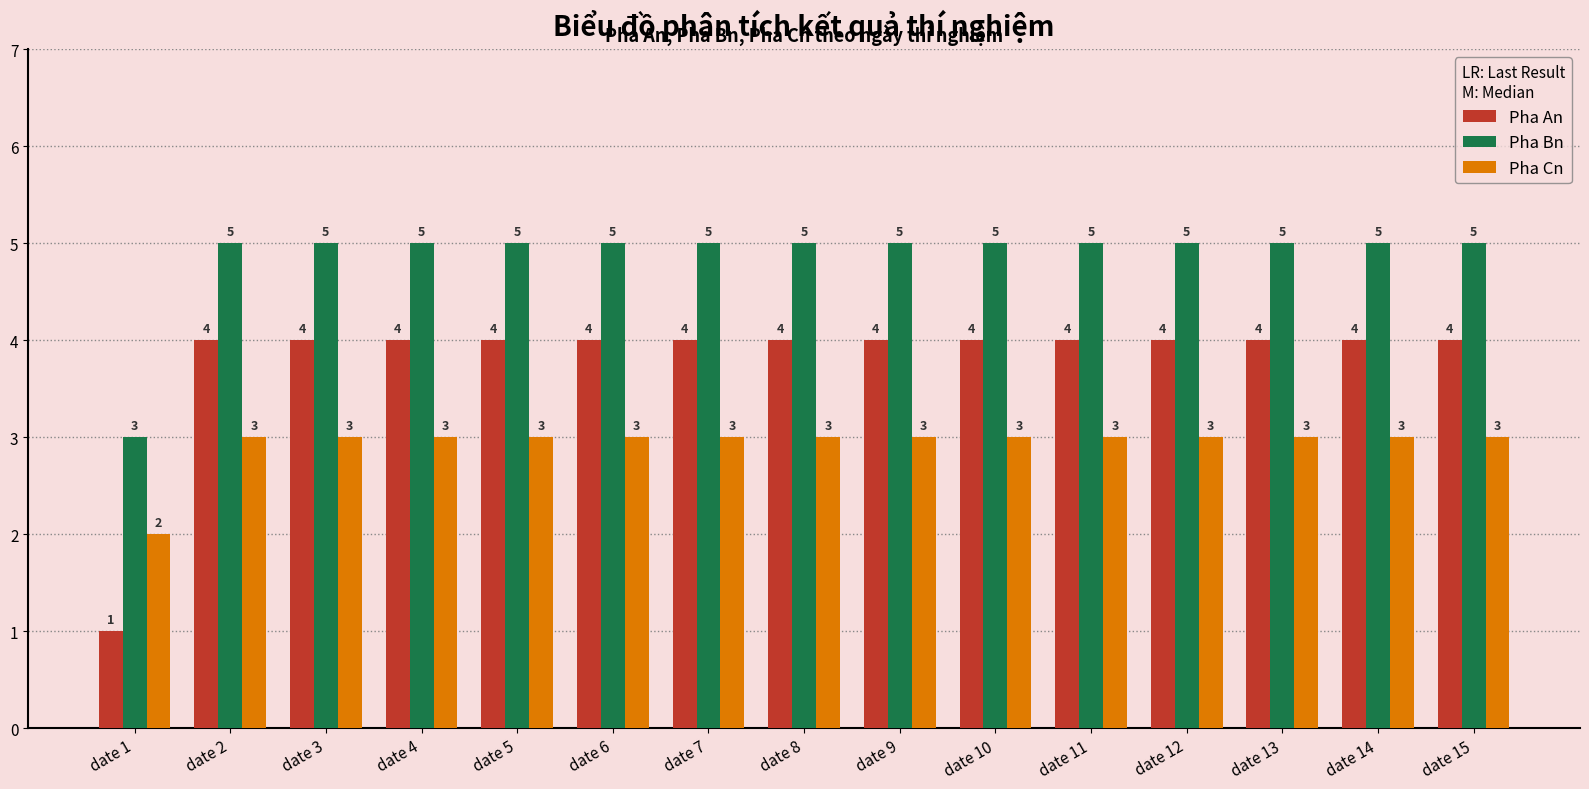

How many Pha Cn values are between 3 and 4?

14